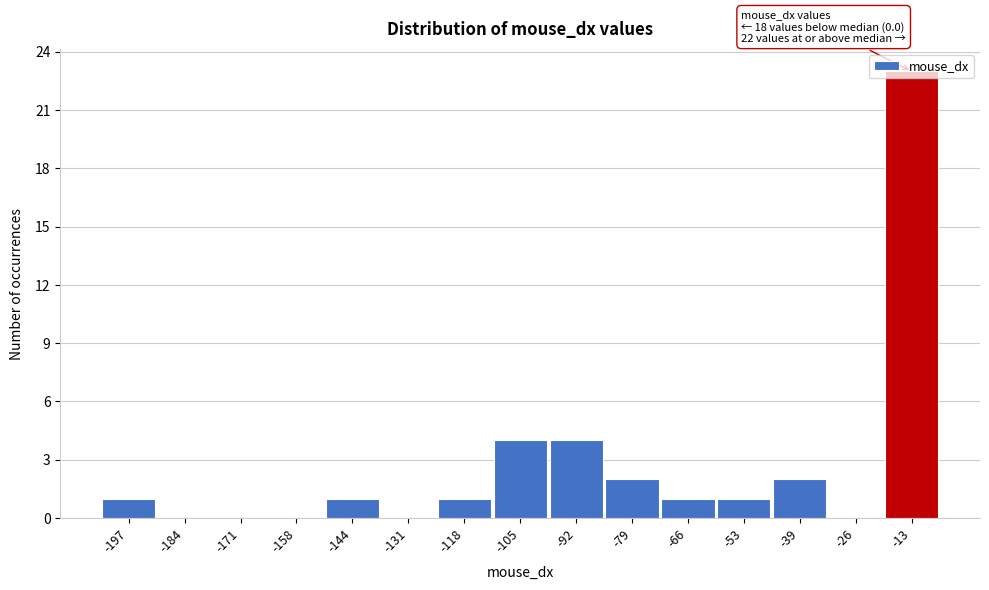

Which label corresponds to the largest value in the chart?

-13